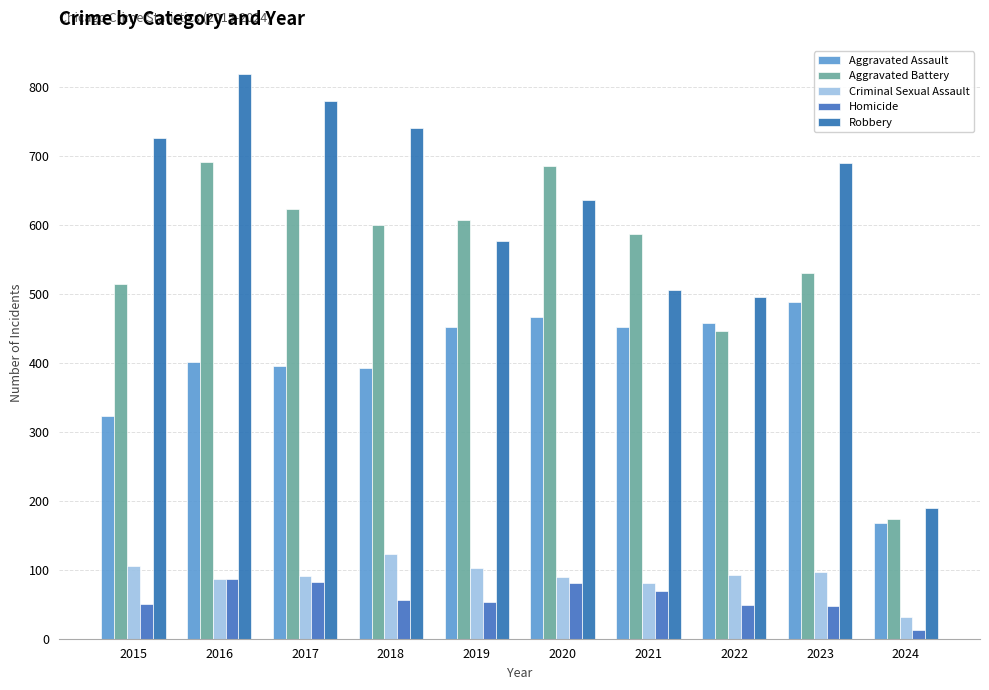

Rank the categories by Homicide value from highest to lowest.

2016, 2017, 2020, 2021, 2018, 2019, 2015, 2022, 2023, 2024